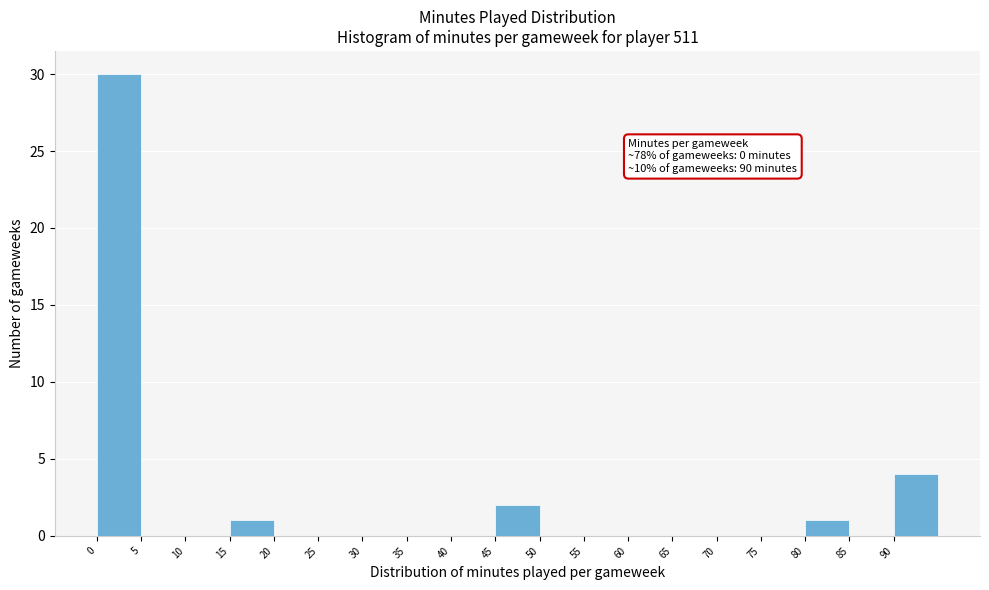

Which range on the x-axis has the tallest bar?

0 to 5